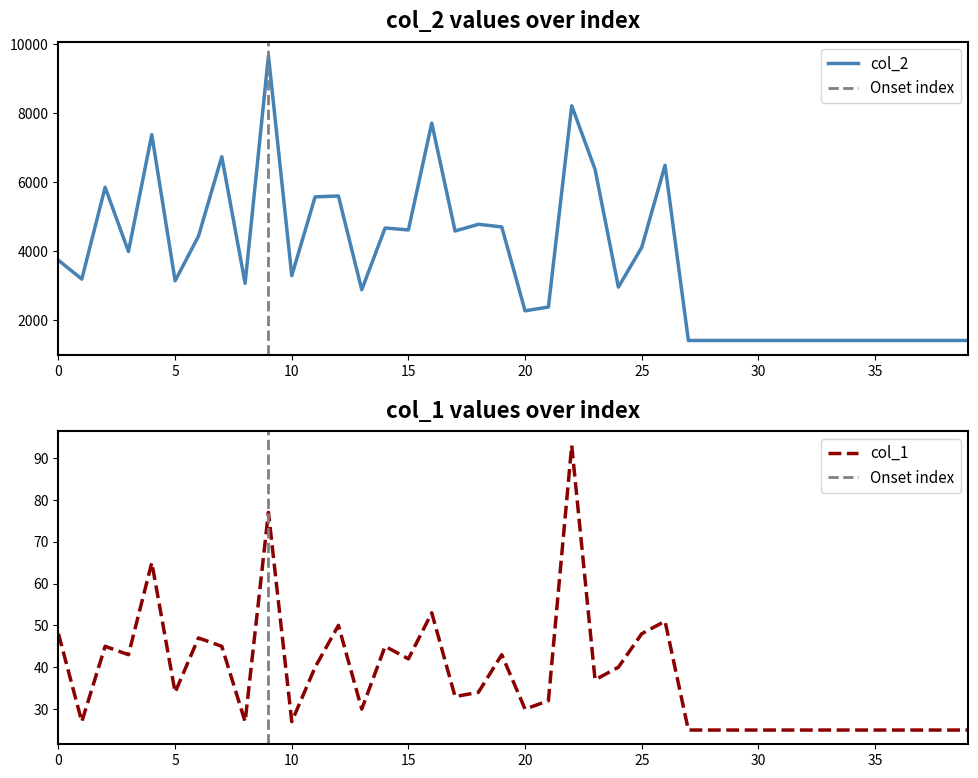

What is the highest value of the col_1 series?

93